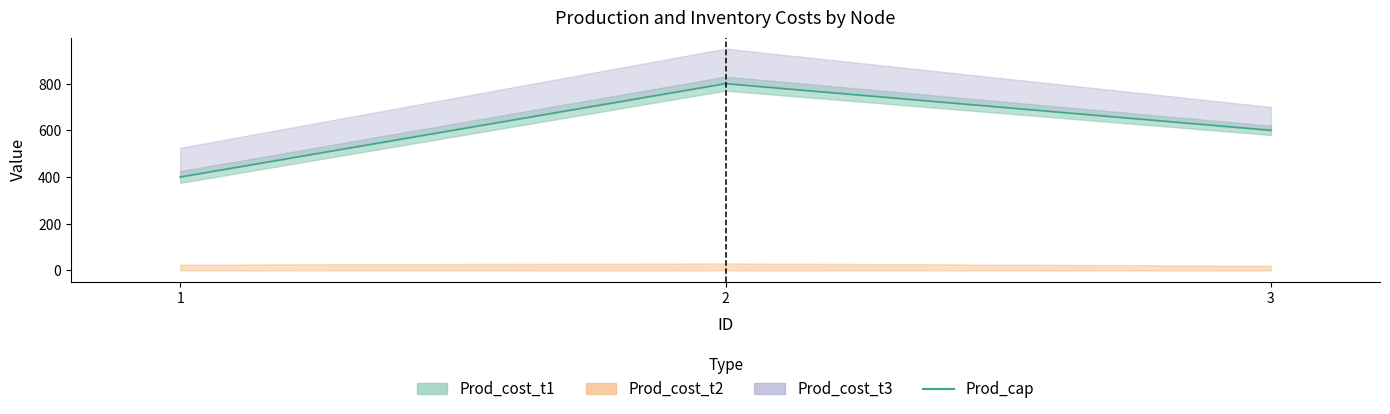

Reading right to left, list all the values displayed in this chart.

600	800	400